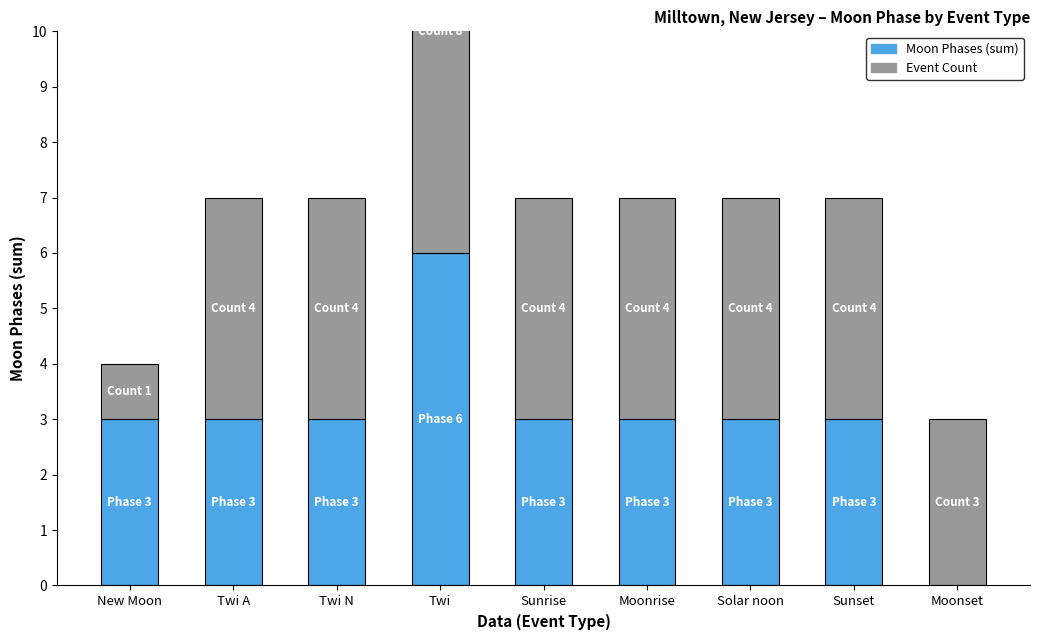

Which label corresponds to the largest value in the chart?

Twi